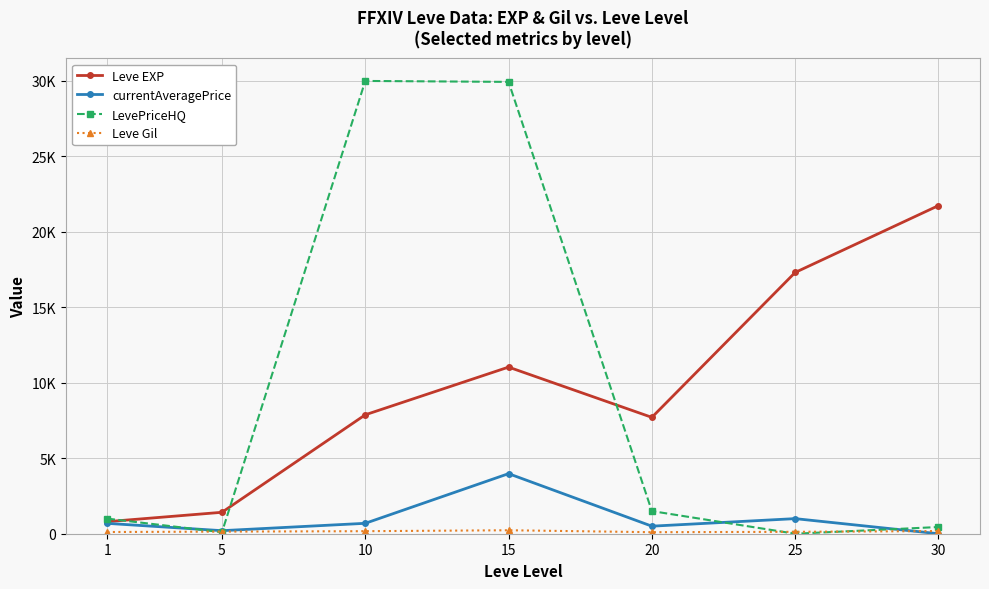

Which category has the highest value across all series?

10